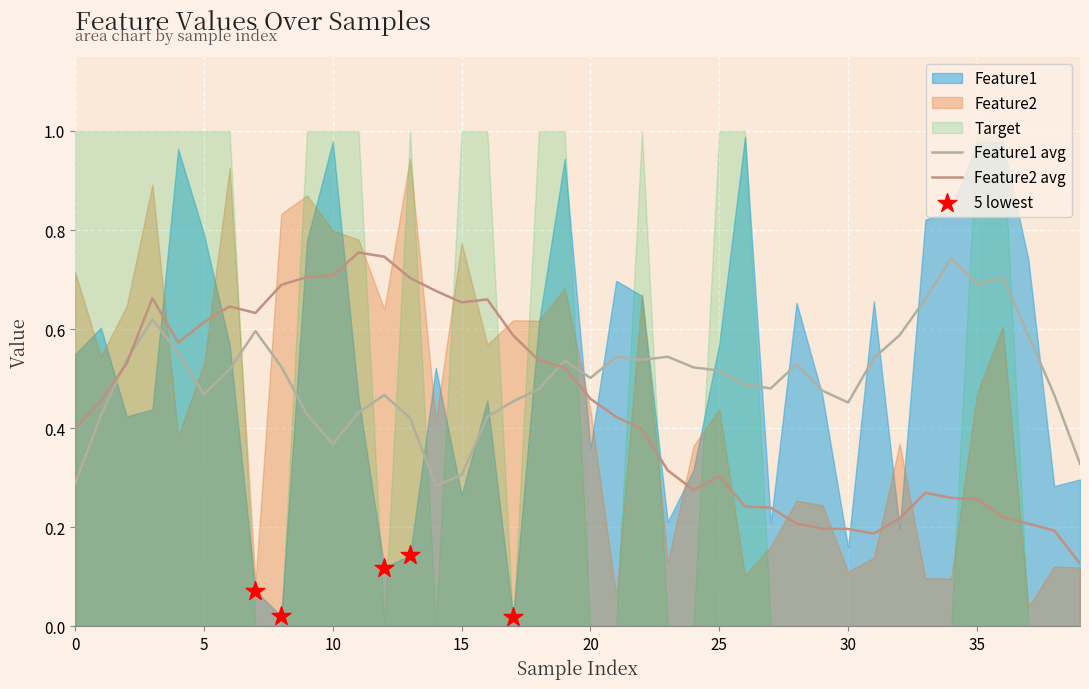

At which category is the sum across all series the highest?

10